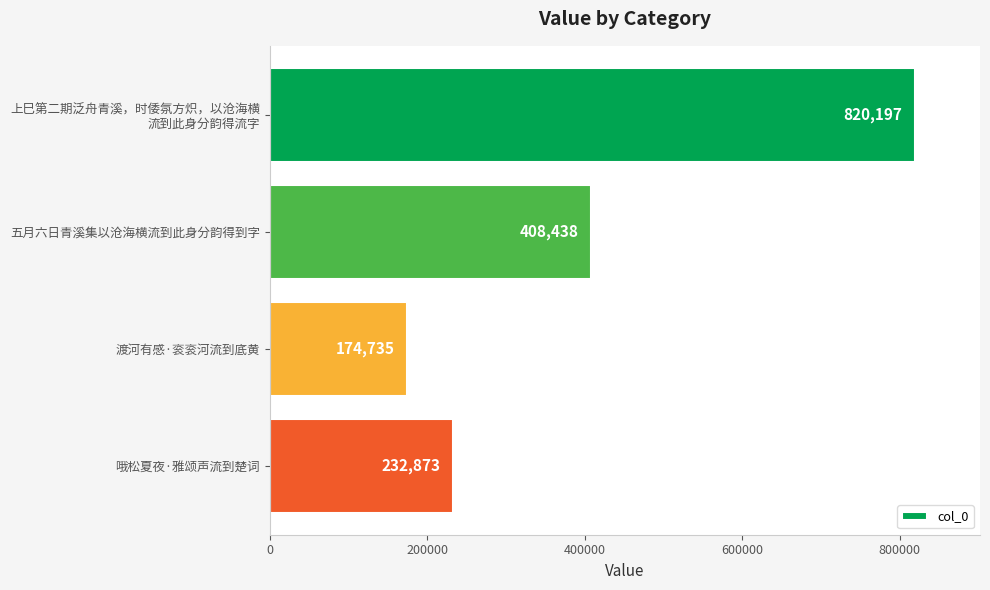

Count the number of categories in the chart.

4